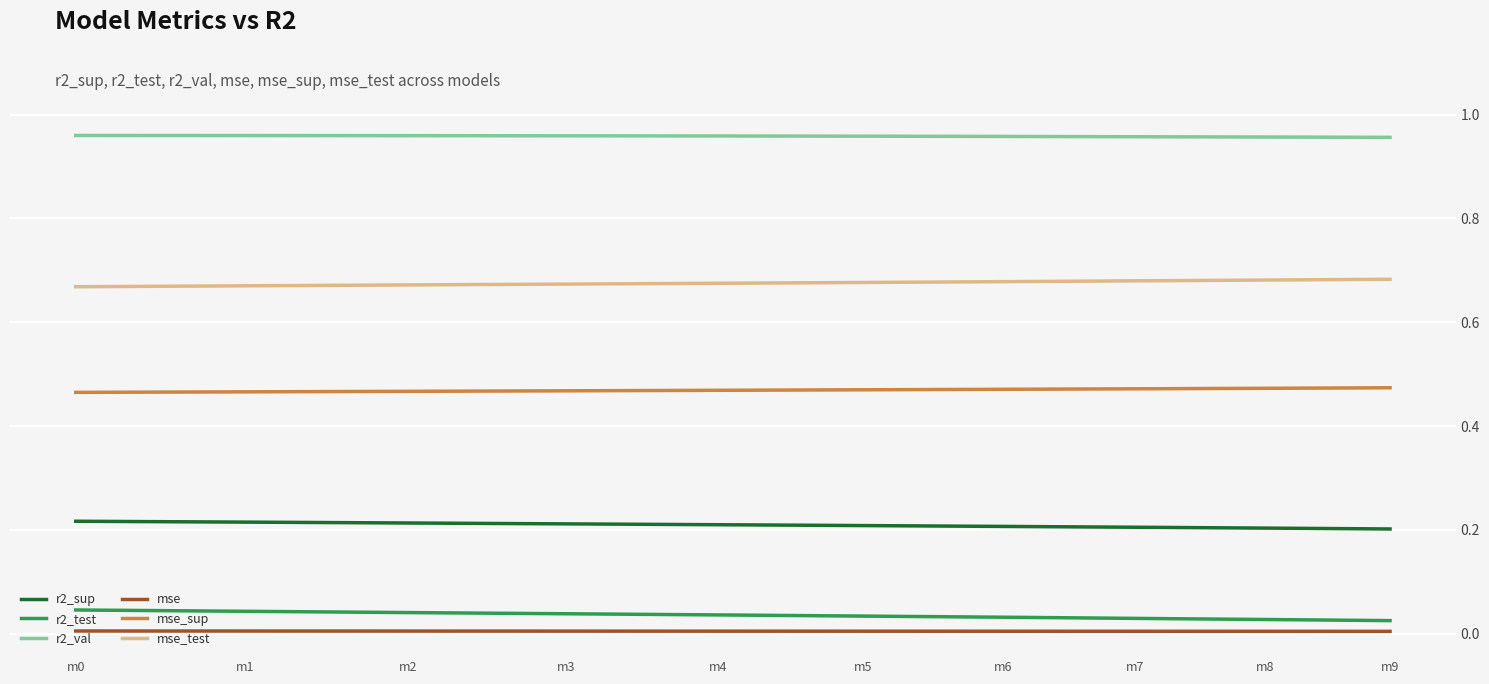

True or false: mse_test and r2_val cross at least once.

False